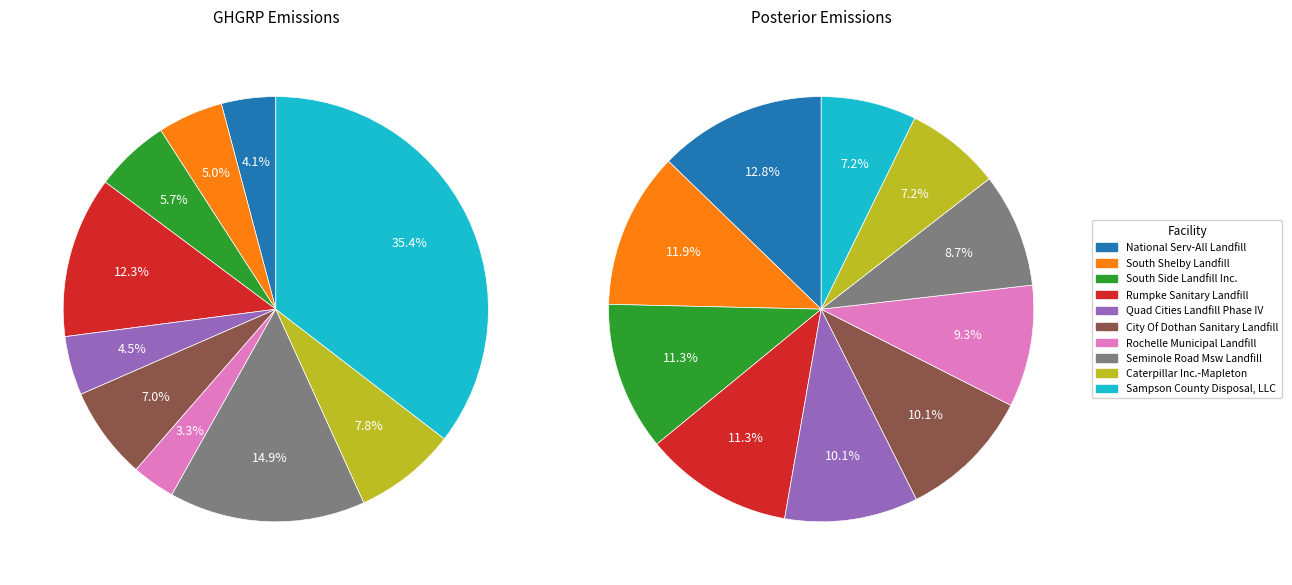

Which slice is the largest?

Sampson County Disposal, LLC